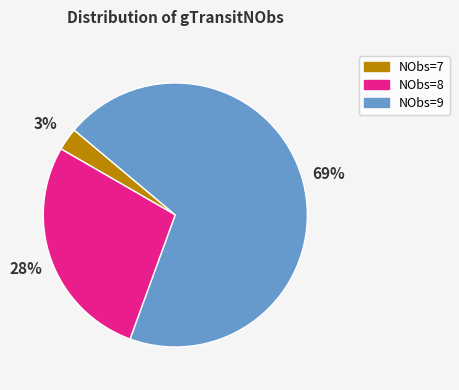

To the nearest percent, what is the average slice percentage?

33%